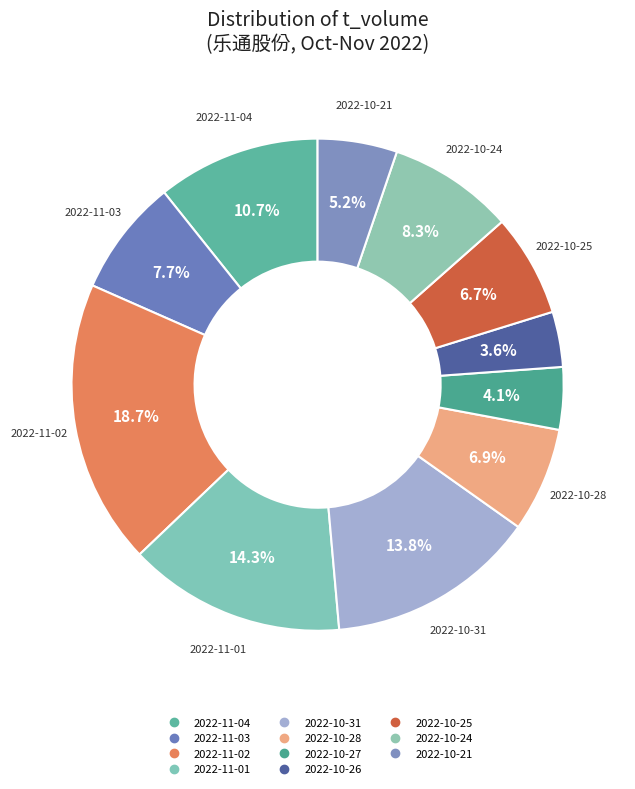

Which category has the biggest portion of the pie?

2022-11-02